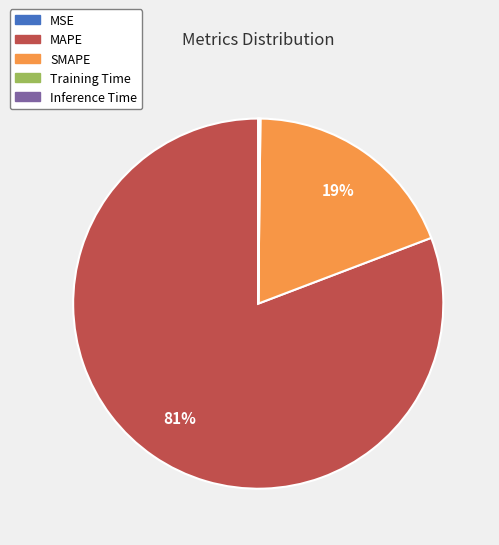

The SMAPE slice represents 28% of the pie. True or false?

False